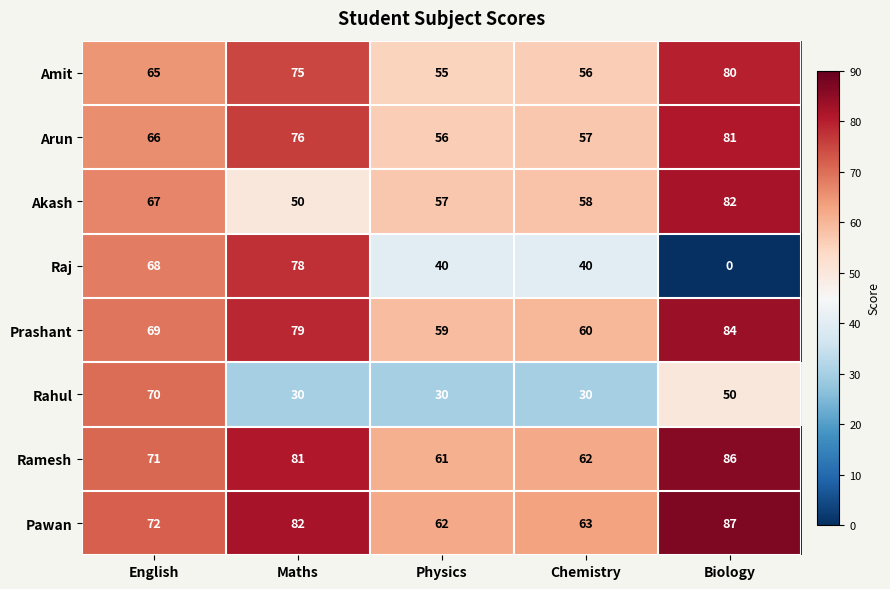

The Prashant series shows 79 at Maths. True or false?

True